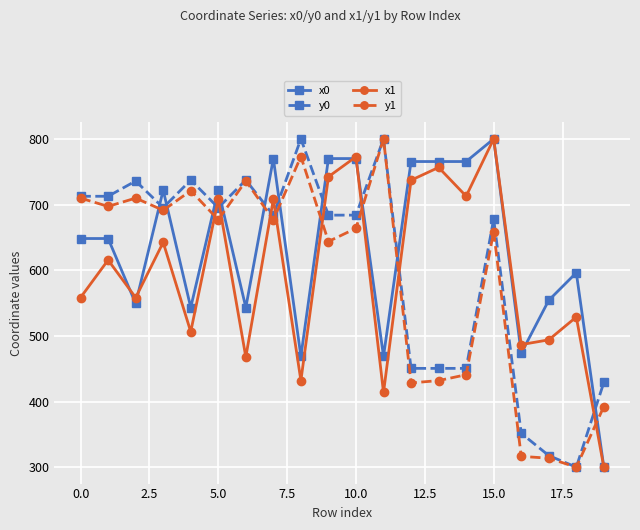

What is the minimum value for x0?

300.0